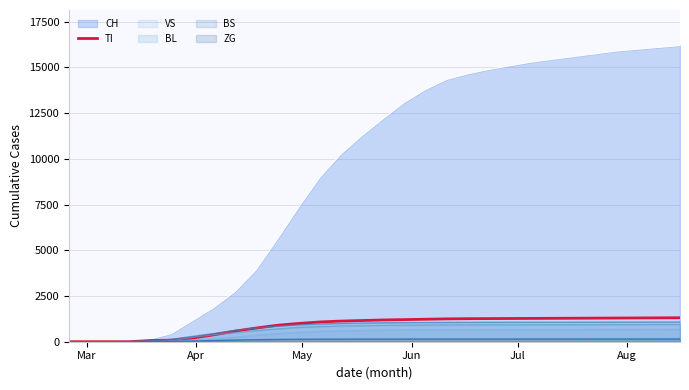

Does the chart have visible grid lines?

Yes